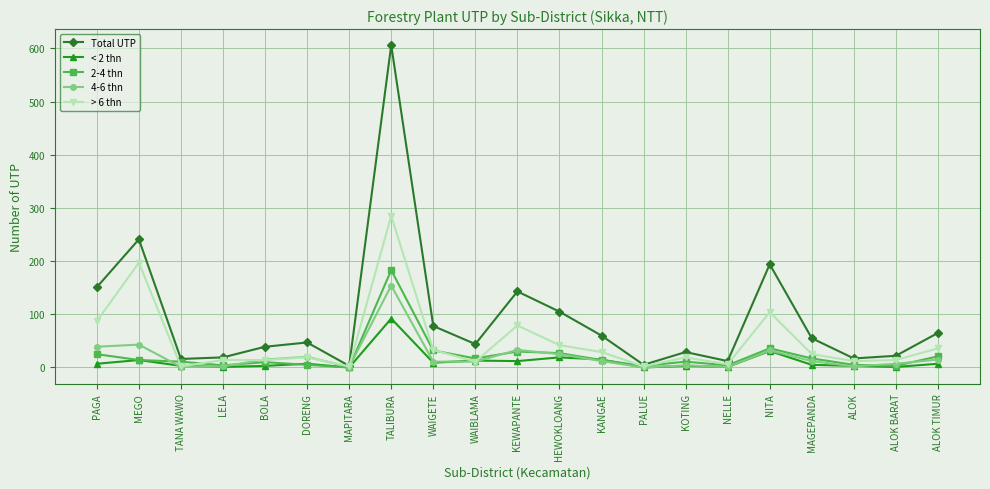

How many data points in < 2 thn are less than 7?

10